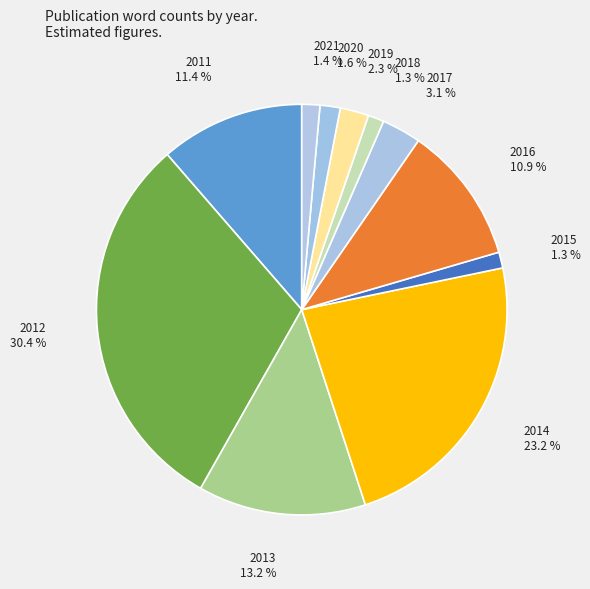

Which category has the biggest portion of the pie?

2012